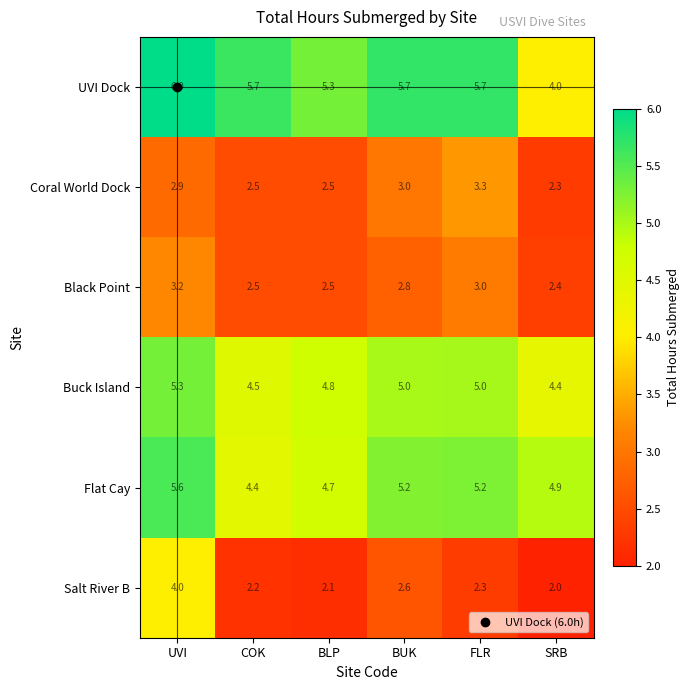

What is the smallest value displayed?

2.0